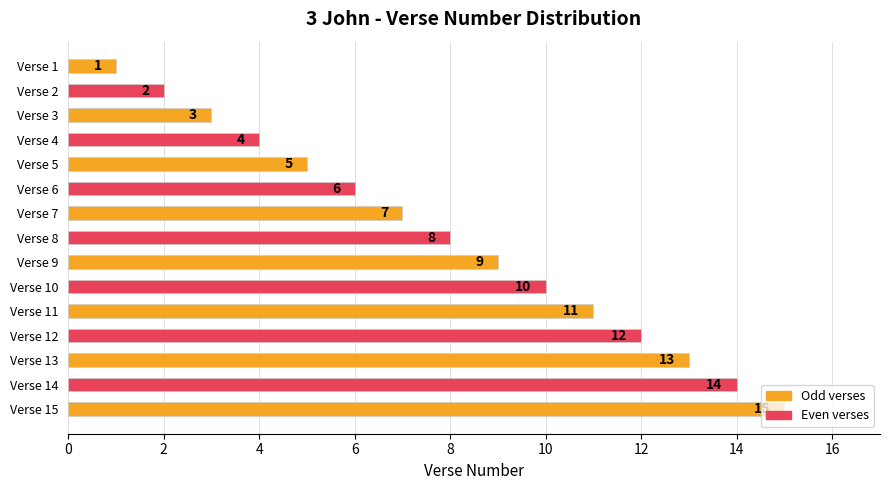

What is the ratio of the value at Verse 5 to the value at Verse 9?

0.6